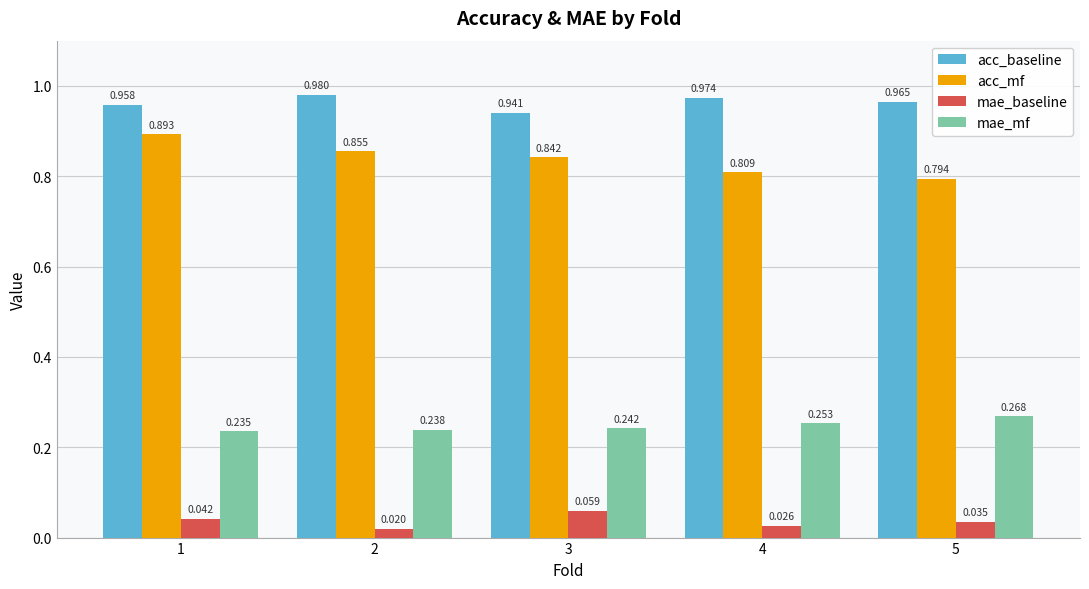

Count the mae_mf values in the range 0 to 1.

5